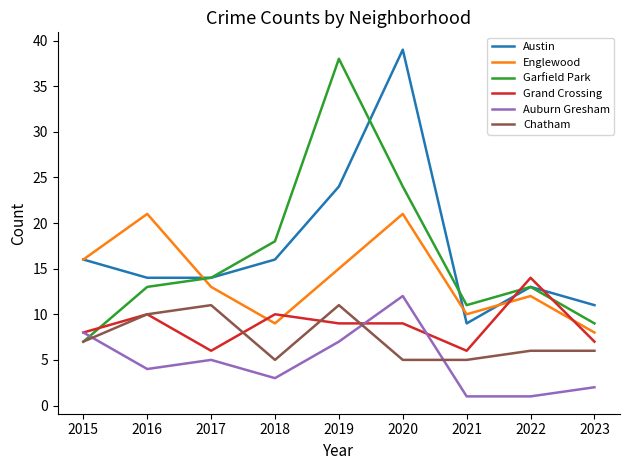

What is the sum of all Chatham values?

66